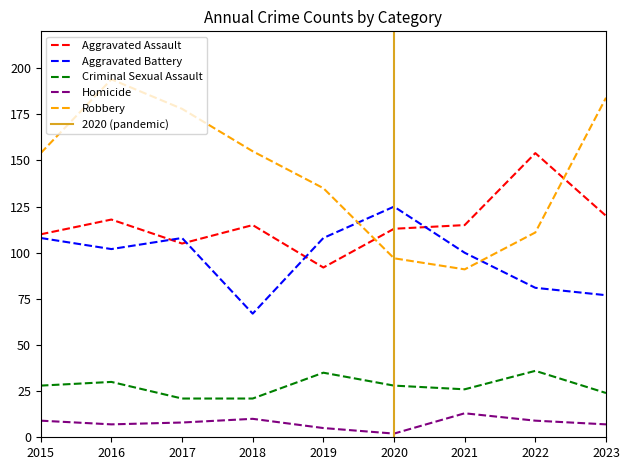

Where does the Aggravated Assault series first go above 115?

2016